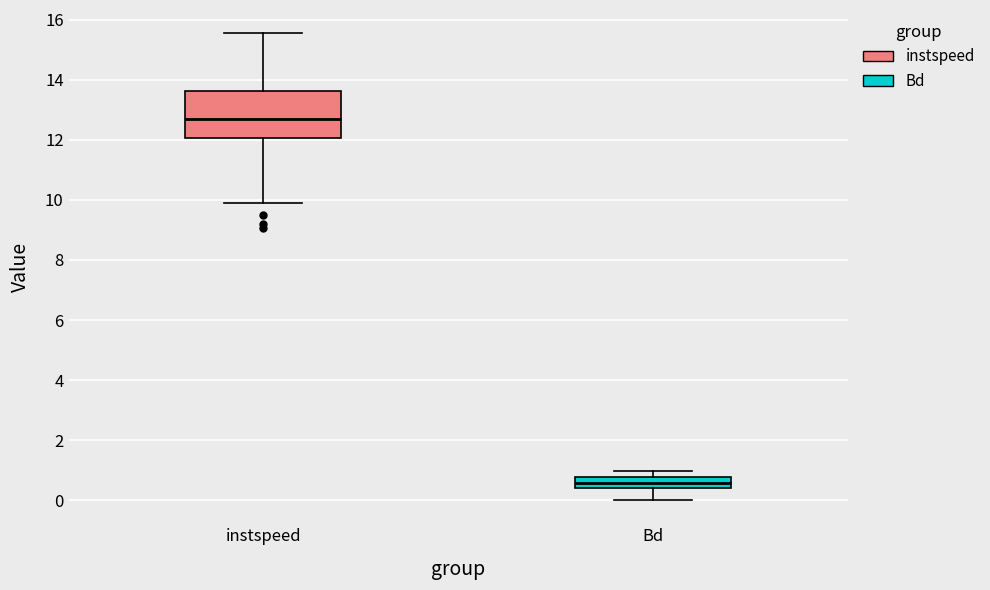

Reading left to right, transcribe this box plot: for each box, give where its median line is, the range the box spans, and where its two whiskers end, as read against the y-axis. The values are not printed on the chart, so give them approximately, as read against the axis.

instspeed: median 12.6, box 12.0 to 13.6, whiskers 9.8 to 15.6
Bd: median 0.6, box 0.4 to 0.8, whiskers 0.0 to 1.0